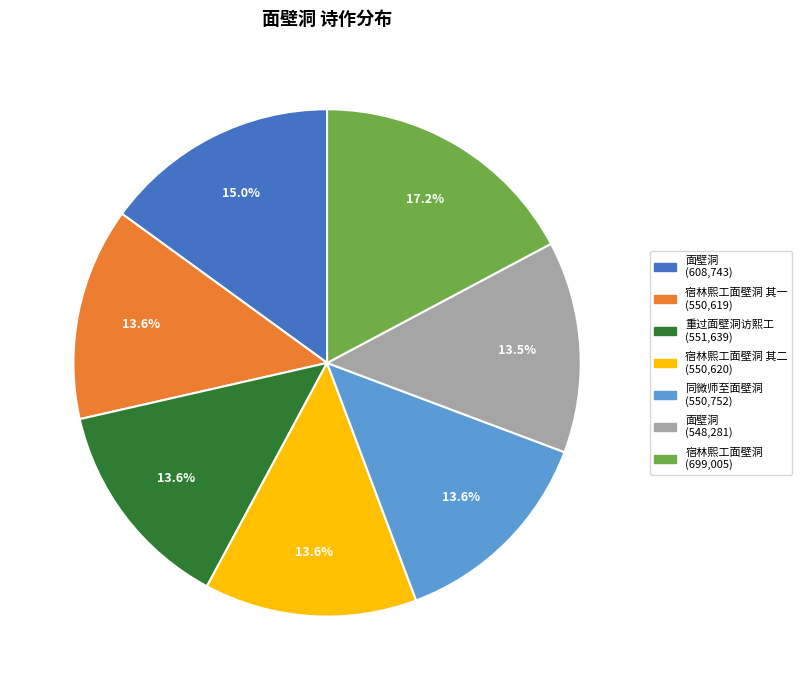

Does any single category account for the majority?

No